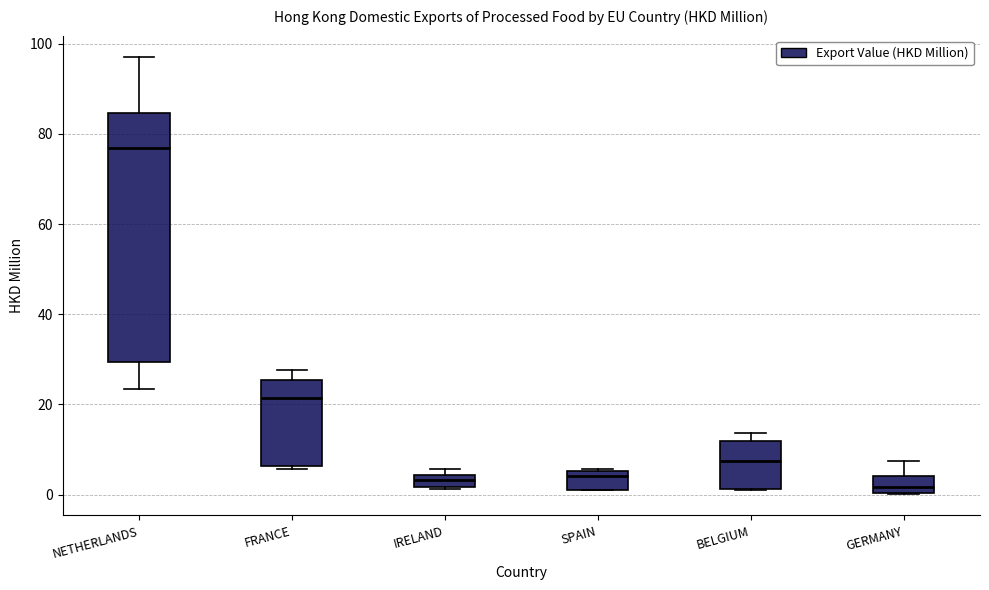

Where does the upper whisker of the box for GERMANY end on the y-axis? The values are not printed on the chart, so give them approximately, as read against the axis.

8